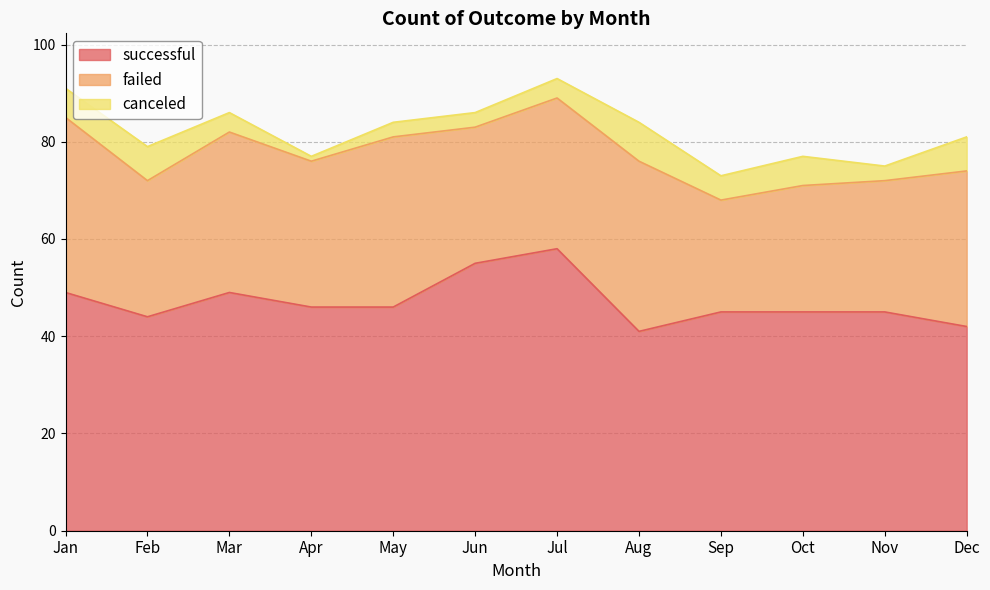

Reading left to right, list all the values displayed in this chart.

successful: Jan=49	Feb=44	Mar=49	Apr=46	May=46	Jun=55	Jul=58	Aug=41	Sep=45	Oct=45	Nov=45	Dec=42
failed: Jan=36	Feb=28	Mar=33	Apr=30	May=35	Jun=28	Jul=31	Aug=35	Sep=23	Oct=26	Nov=27	Dec=32
canceled: Jan=6	Feb=7	Mar=4	Apr=1	May=3	Jun=3	Jul=4	Aug=8	Sep=5	Oct=6	Nov=3	Dec=7